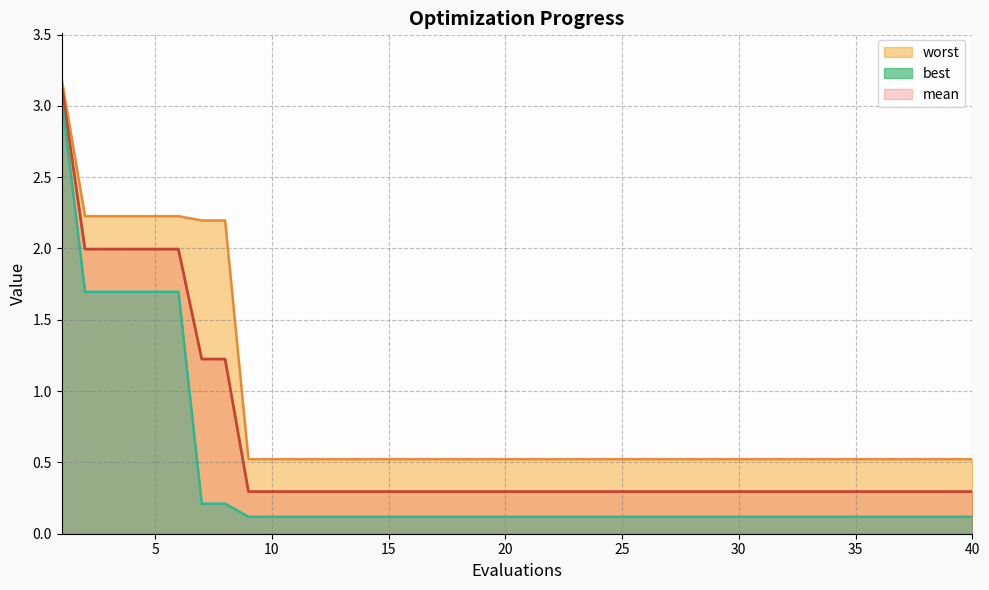

Is it true that worst equals 0.5 at 17?

True